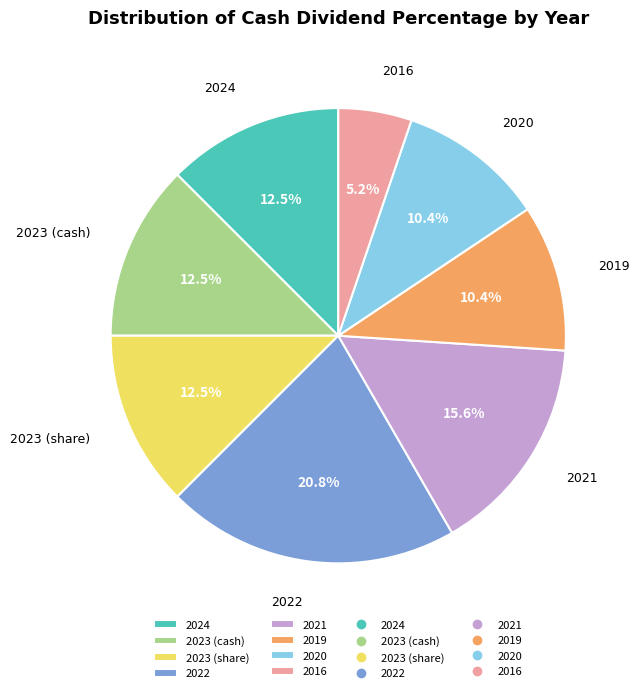

Which category has the smallest portion of the pie?

2016